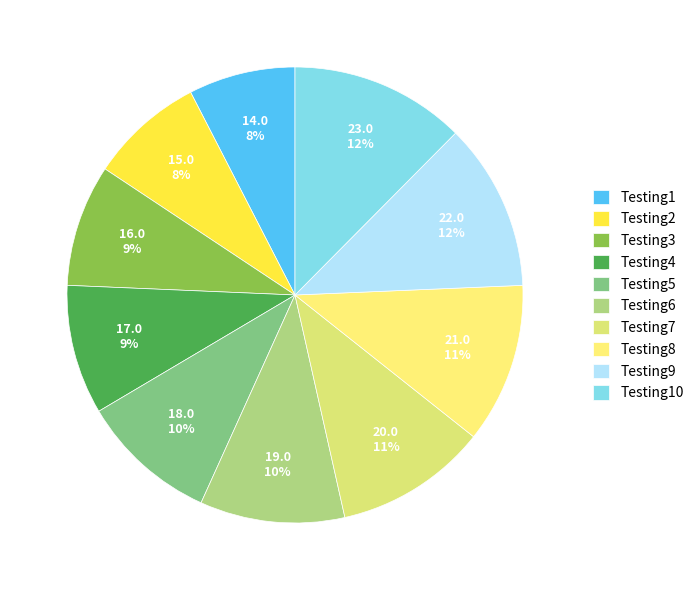

How many segments does this pie chart have?

10